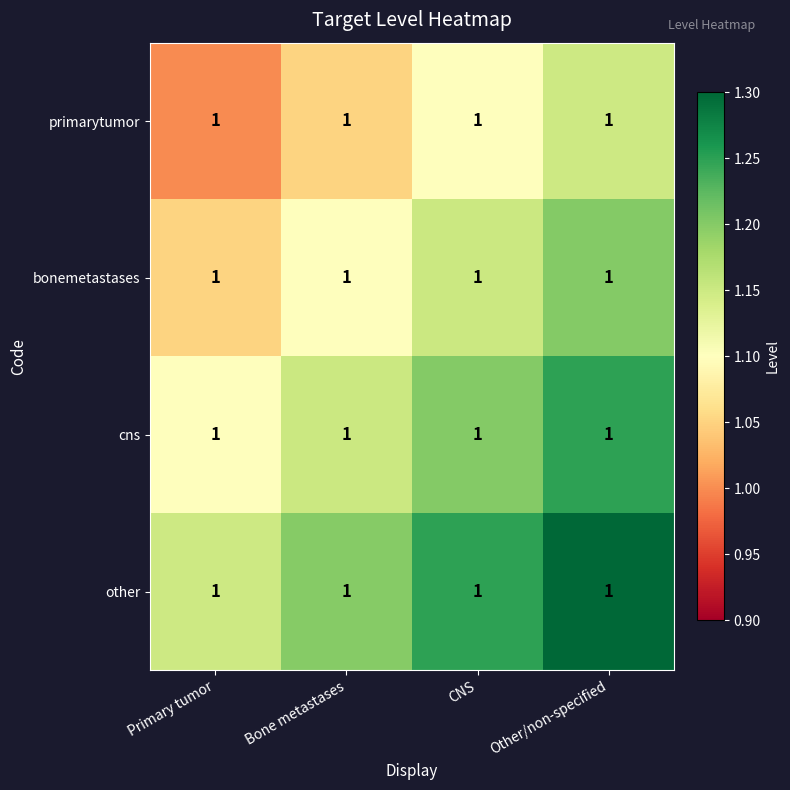

What is the sum of all bonemetastases values?

4.5